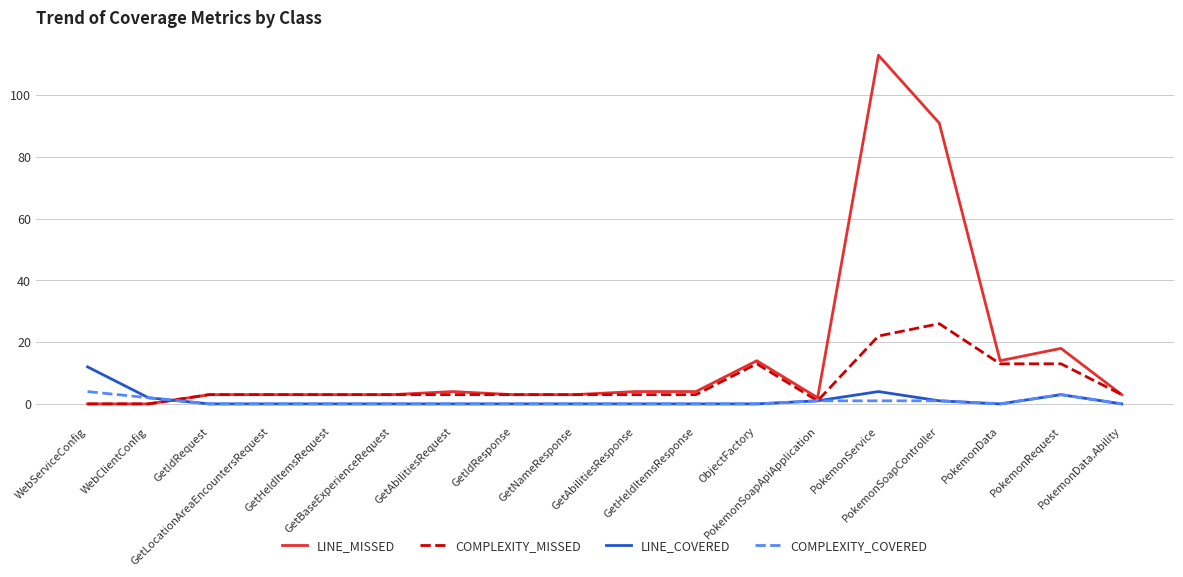

True or false: COMPLEXITY_COVERED has a value of 0 at PokemonData.Ability.

True